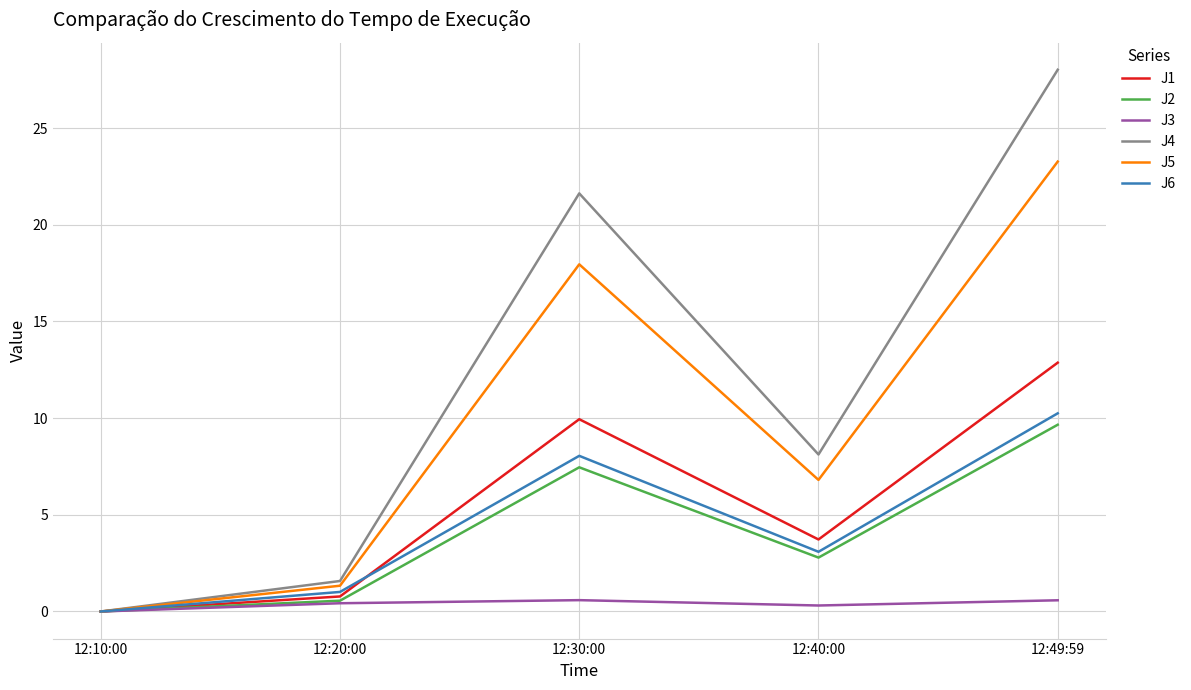

What is the sum of all J3 values?

1.9